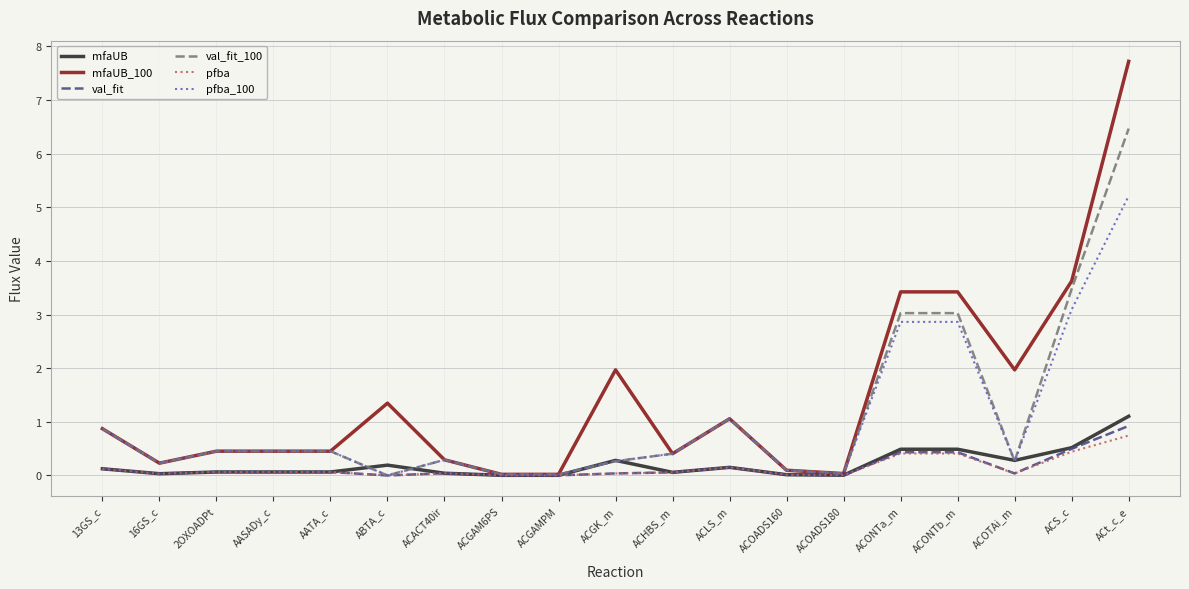

At which category is the sum across all series the highest?

ACt_c_e